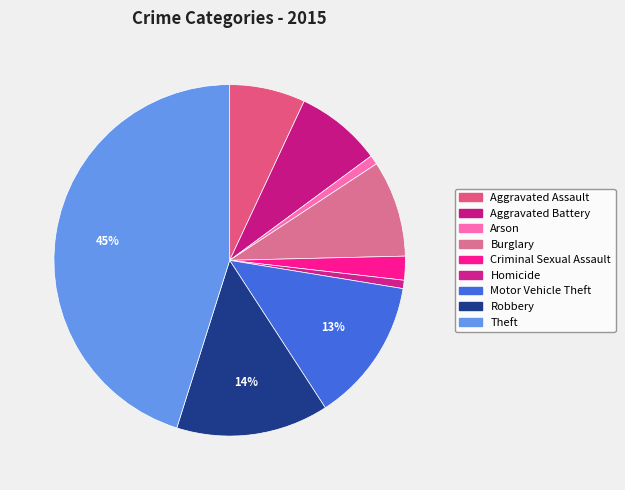

To the nearest percent, what is the average slice percentage?

11%